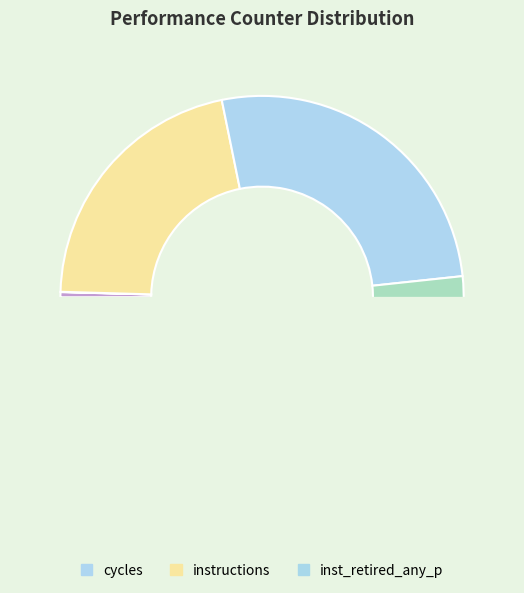

What is the smallest slice in the pie chart?

cache-misses